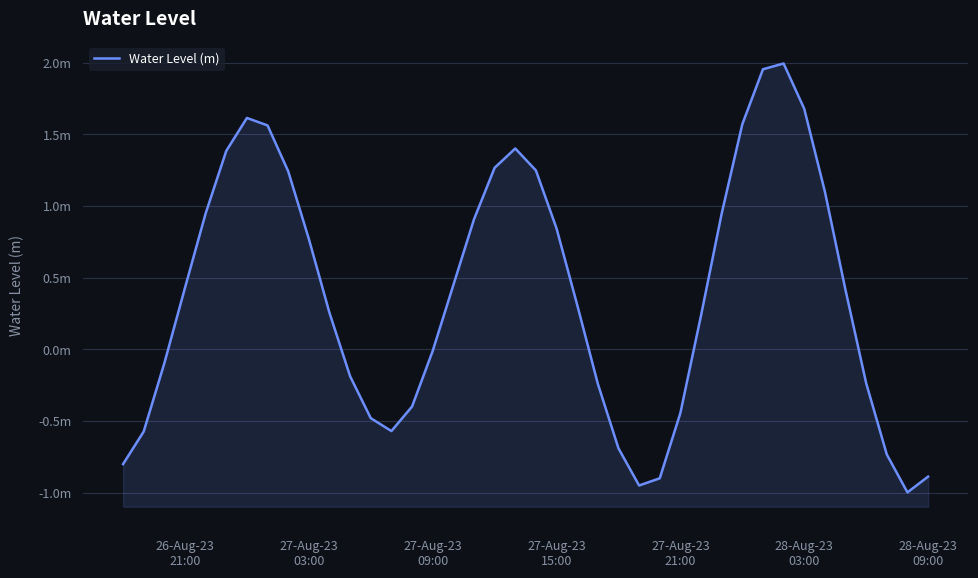

How many data points does each series have?

40